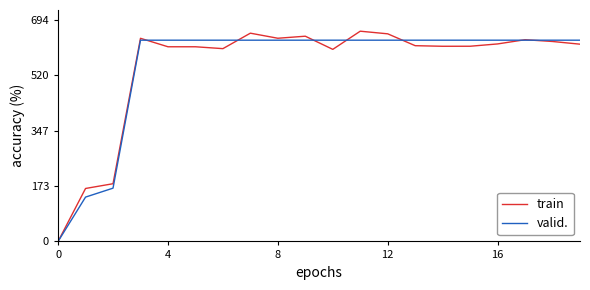

What is the greatest value displayed?

659.2